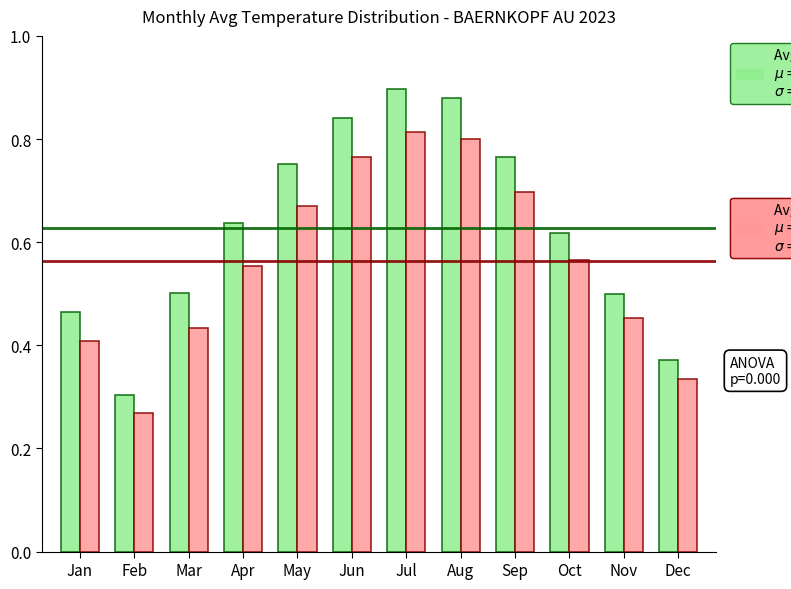

Which label corresponds to the smallest value in the chart?

Feb